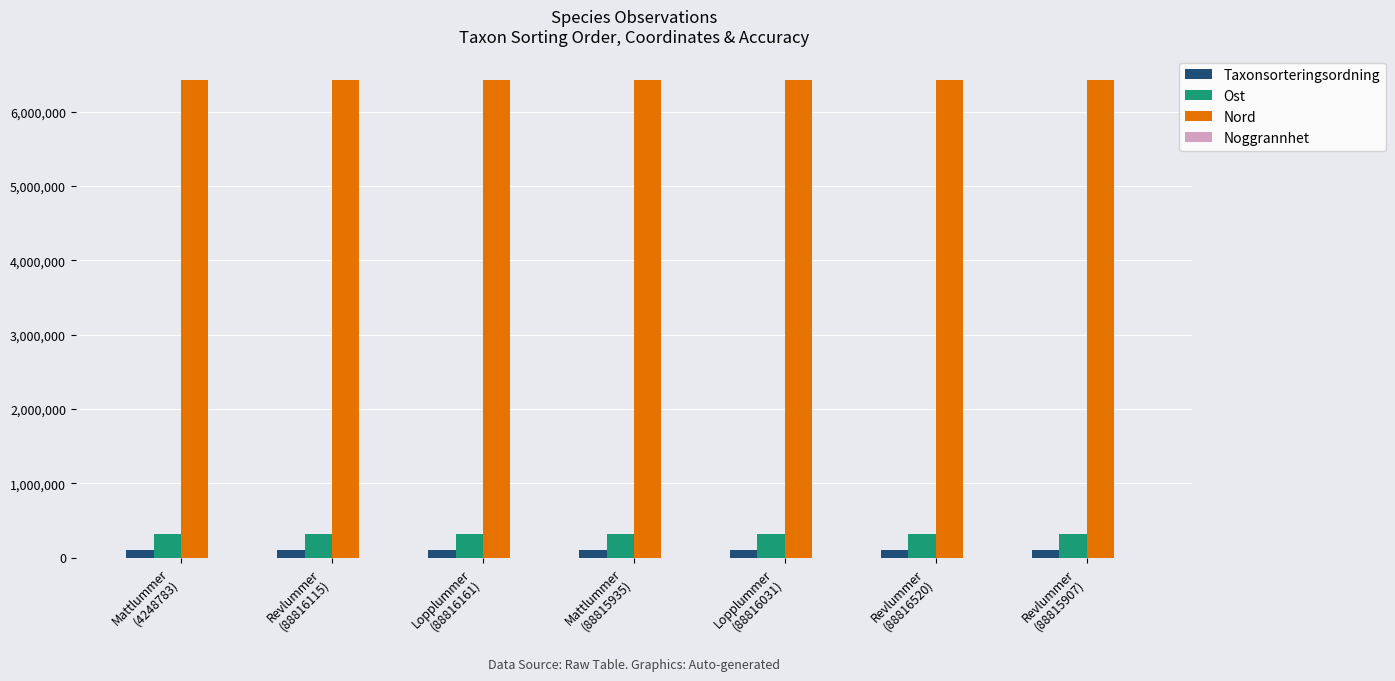

What is the sum of all Taxonsorteringsordning values?

668622